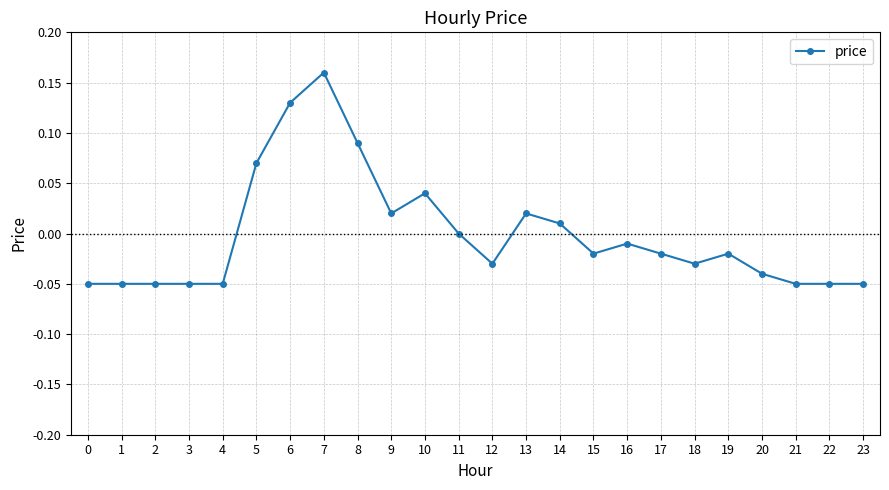

How many distinct data groups are displayed?

1